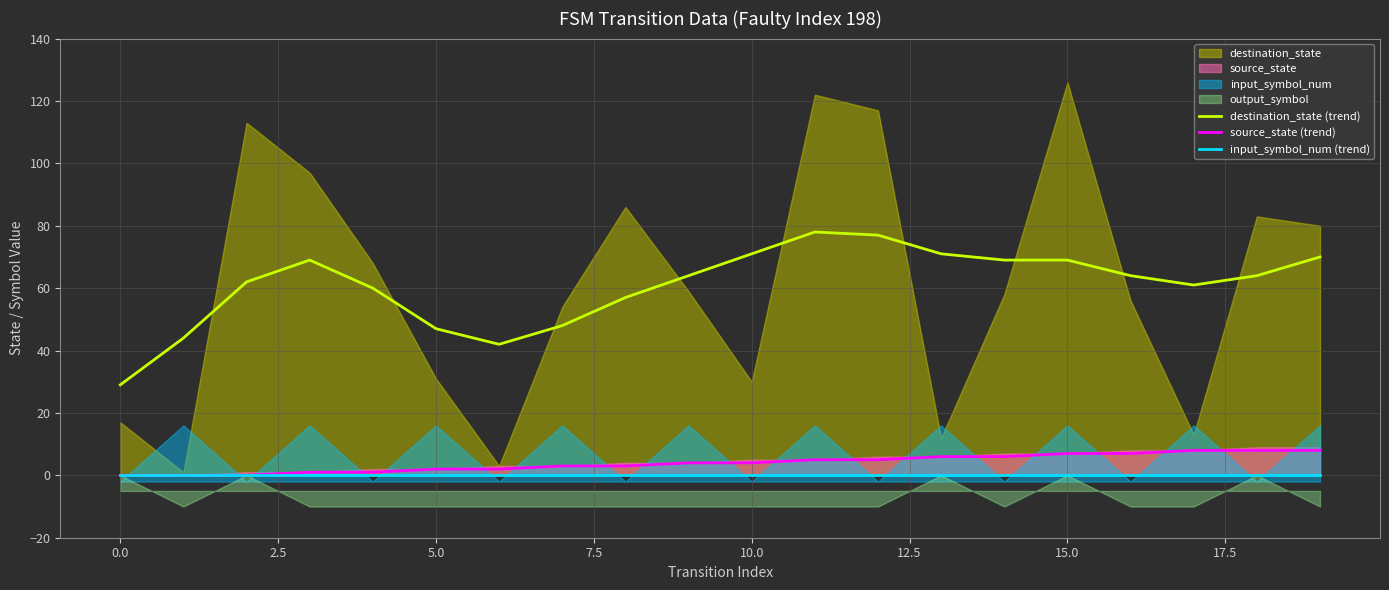

The value of source_state (trend) at 0.0 is 0. True or false?

True